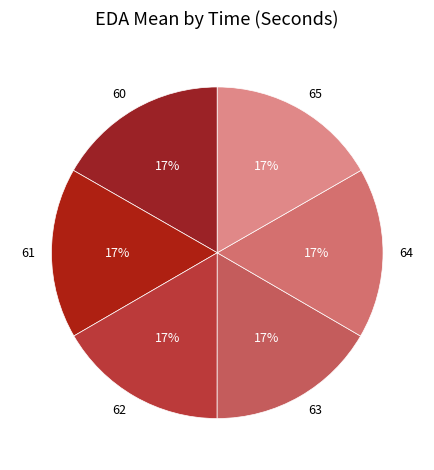

Is it true that 65 is 11% of the pie?

False